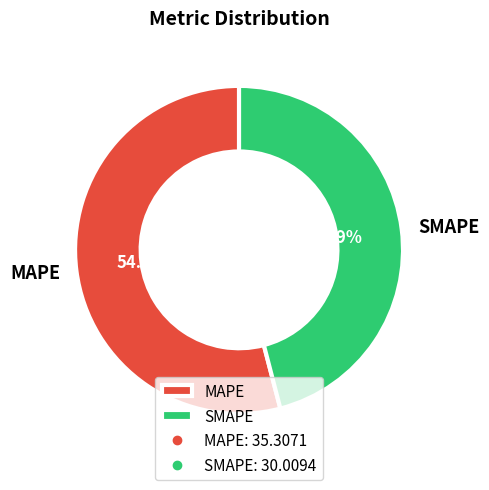

To the nearest percent, what is the combined percentage of SMAPE and MAPE?

100%